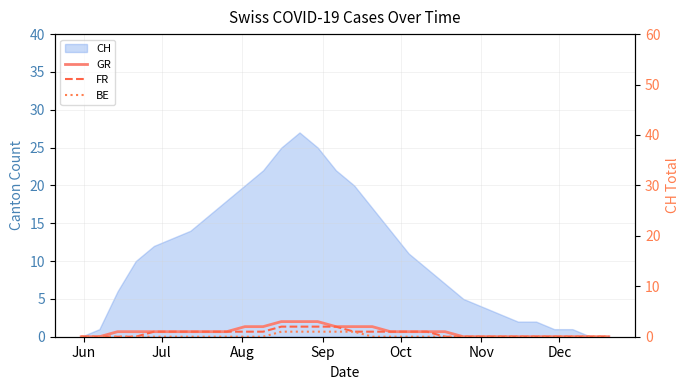

Does the chart have visible grid lines?

Yes